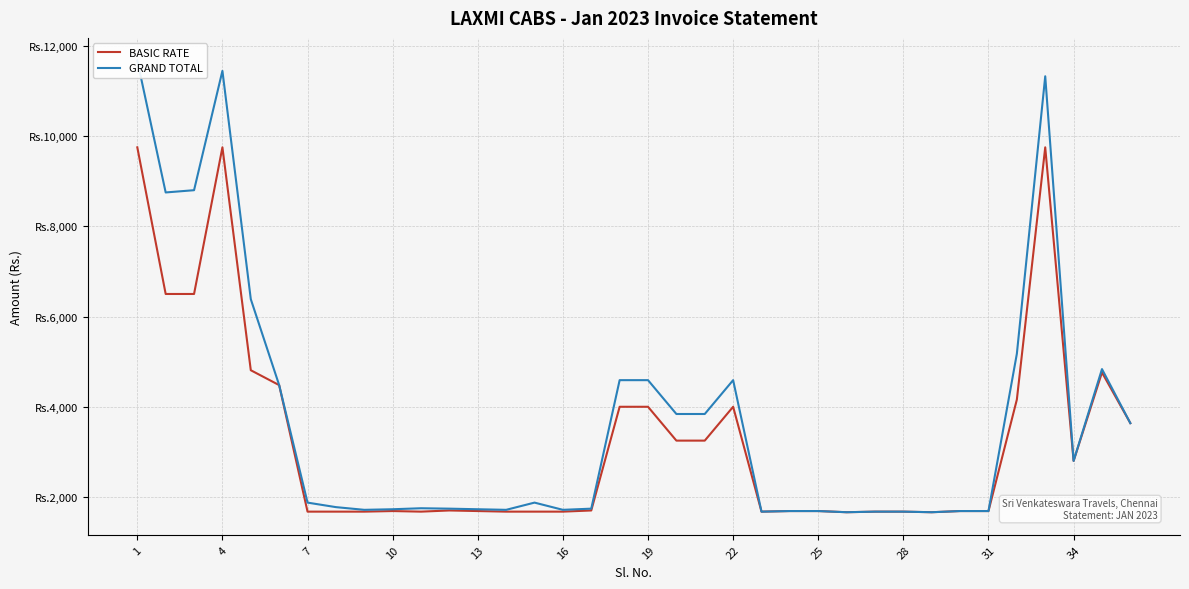

Which series has the widest spread of values?

GRAND TOTAL